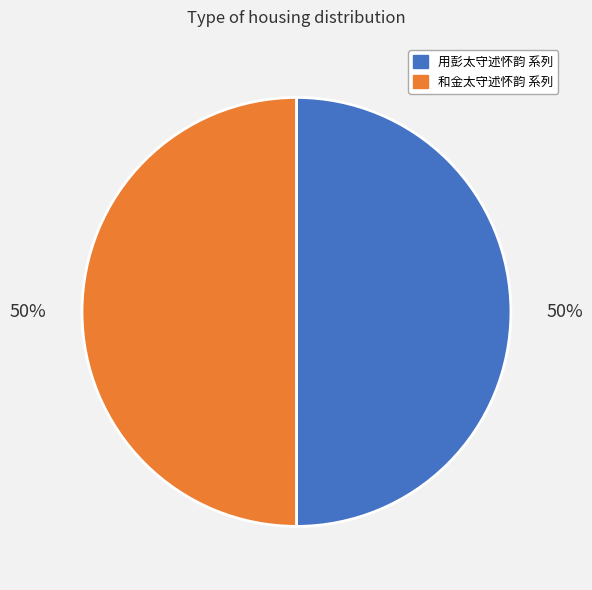

To the nearest percent, what is the difference between the largest and smallest slice percentages?

0%